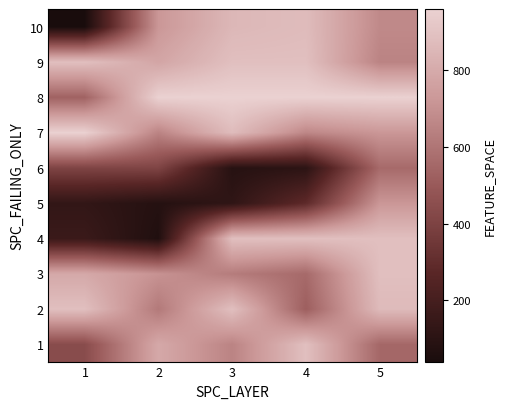

What is the minimum value shown in the chart?

41